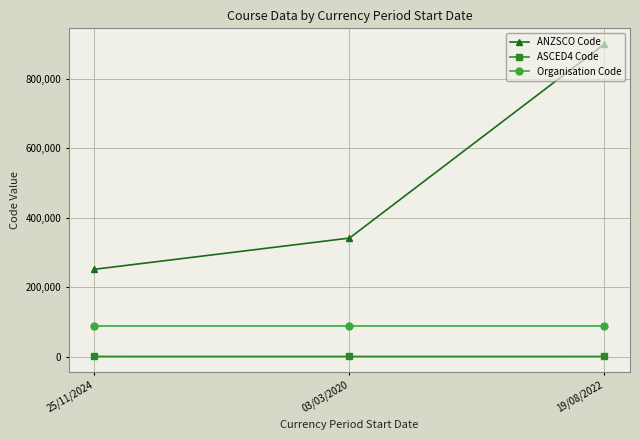

Does the chart have visible grid lines?

Yes